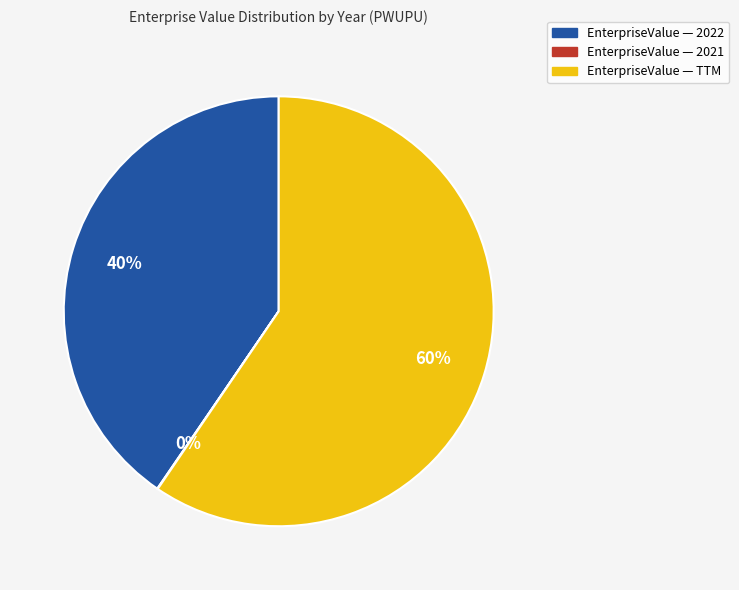

To the nearest percent, what is the average slice percentage?

33%